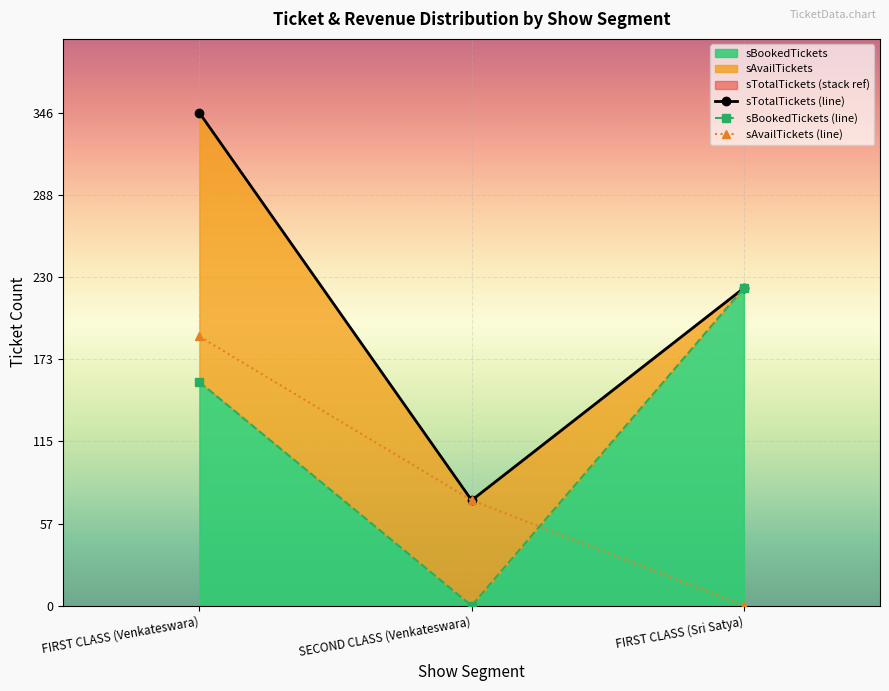

How many sAvailTickets (line) values are between 0 and 189?

3